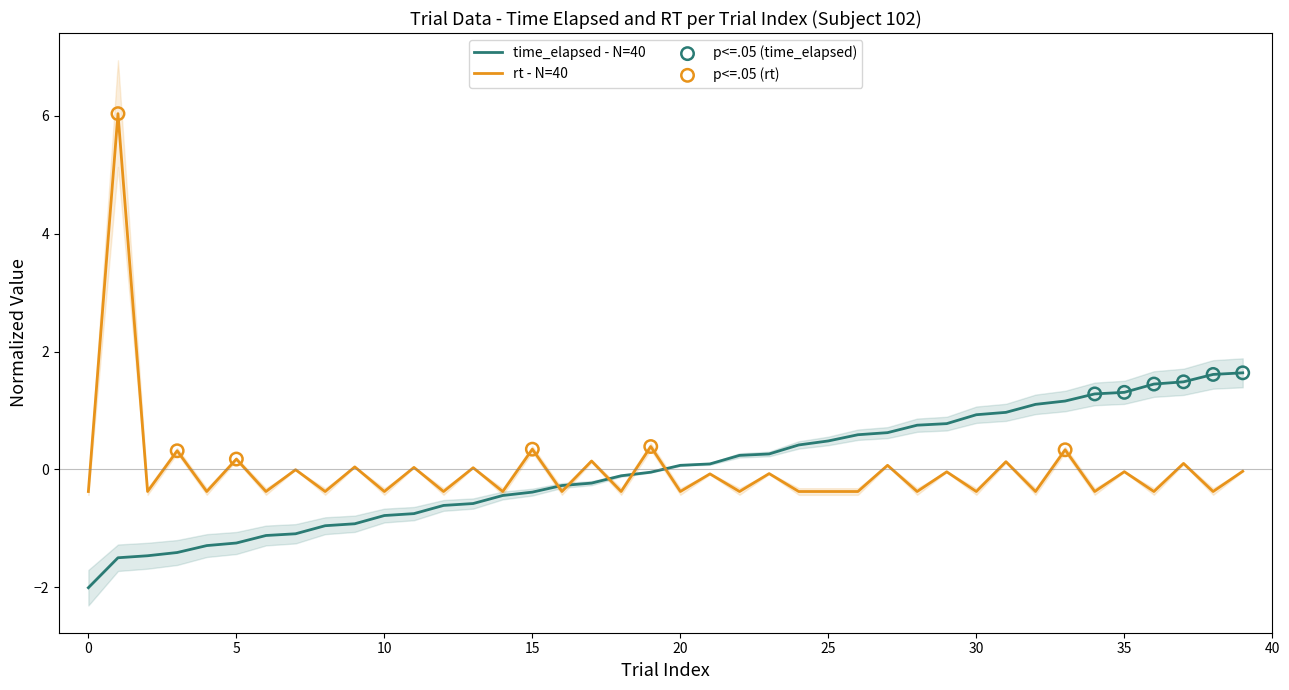

At which category is the sum across all series the highest?

1